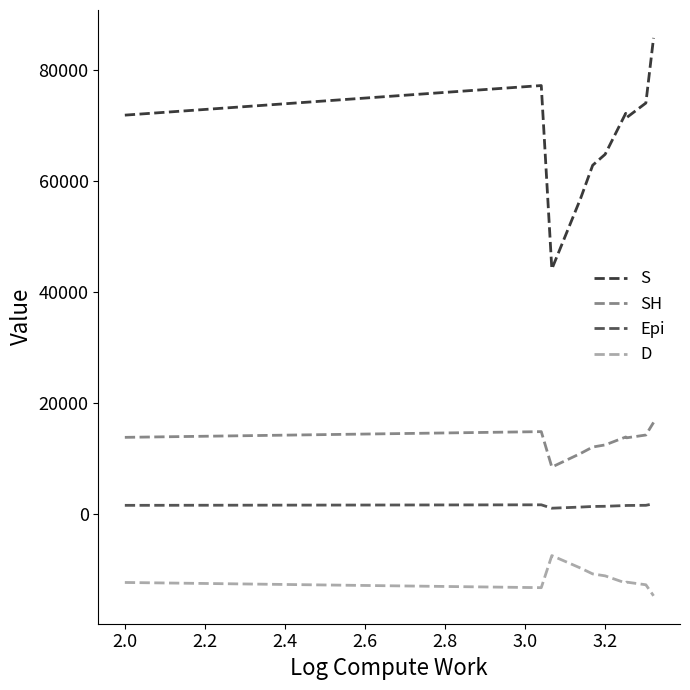

List the series in order of their peak value, lowest first.

D, Epi, SH, S